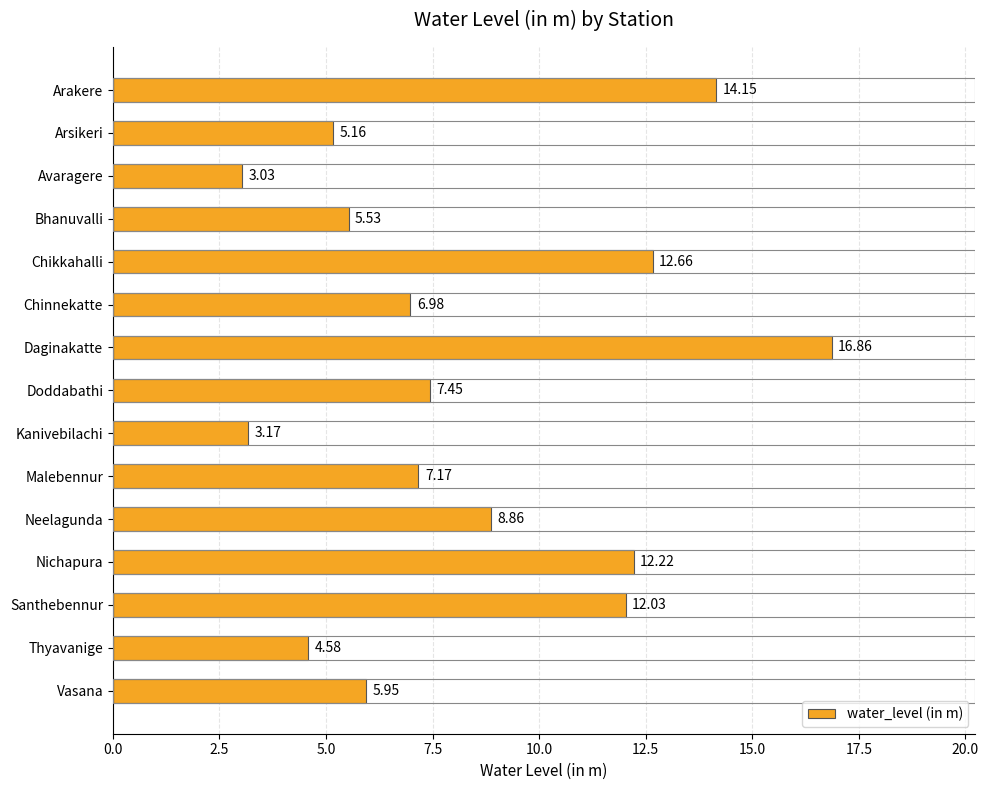

Rank the categories by value from highest to lowest.

Daginakatte, Arakere, Chikkahalli, Nichapura, Santhebennur, Neelagunda, Doddabathi, Malebennur, Chinnekatte, Vasana, Bhanuvalli, Arsikeri, Thyavanige, Kanivebilachi, Avaragere